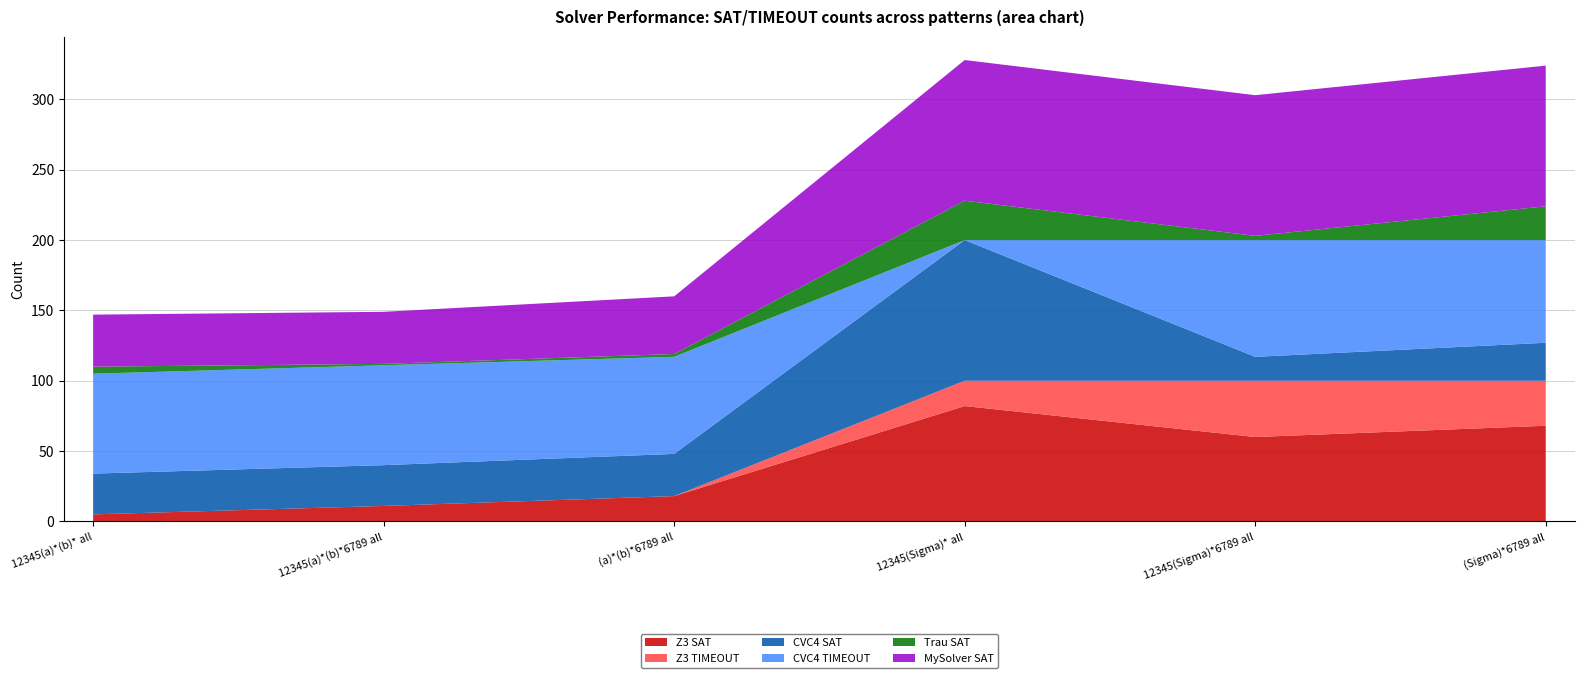

Reading left to right, transcribe all the data shown in this chart.

Z3 SAT: 5	11	18	82	60	68
Z3 TIMEOUT: 0	0	0	18	40	32
CVC4 SAT: 29	29	30	100	17	27
CVC4 TIMEOUT: 71	71	69	0	83	73
Trau SAT: 5	1	2	28	3	24
MySolver SAT: 37	37	41	100	100	100